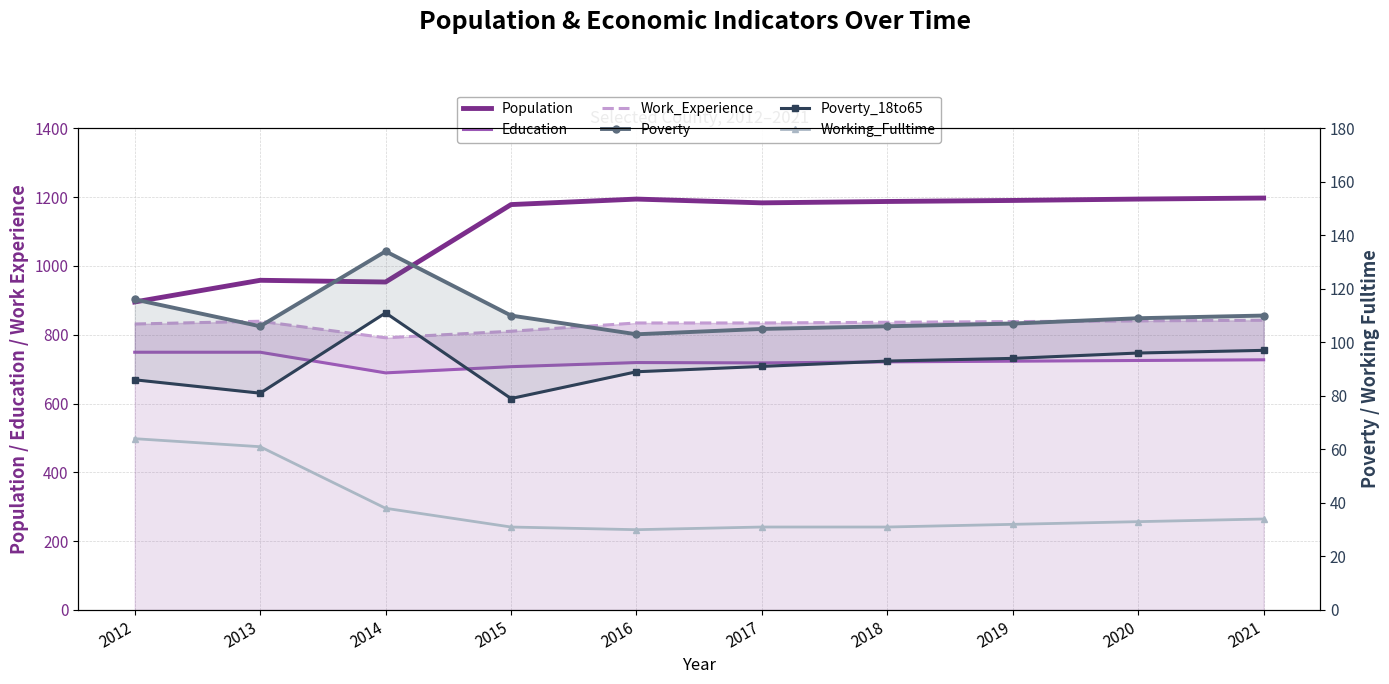

Does the chart have visible grid lines?

Yes